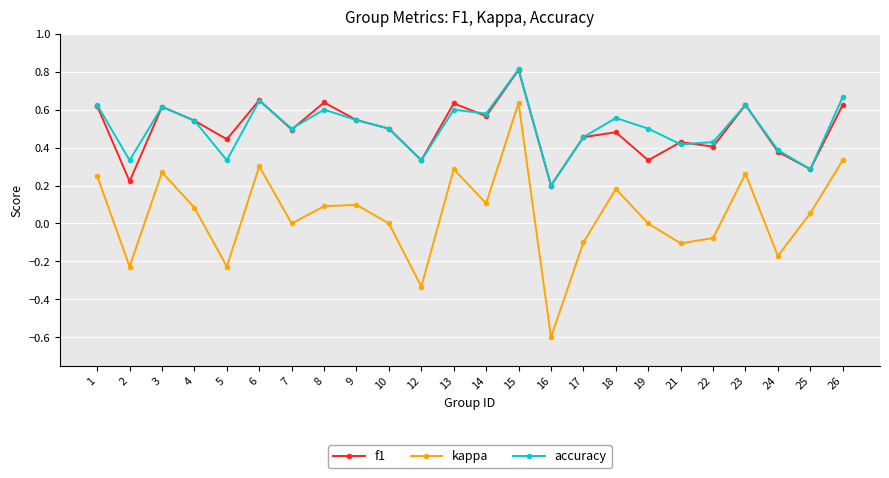

True or false: kappa and accuracy cross at least once.

False